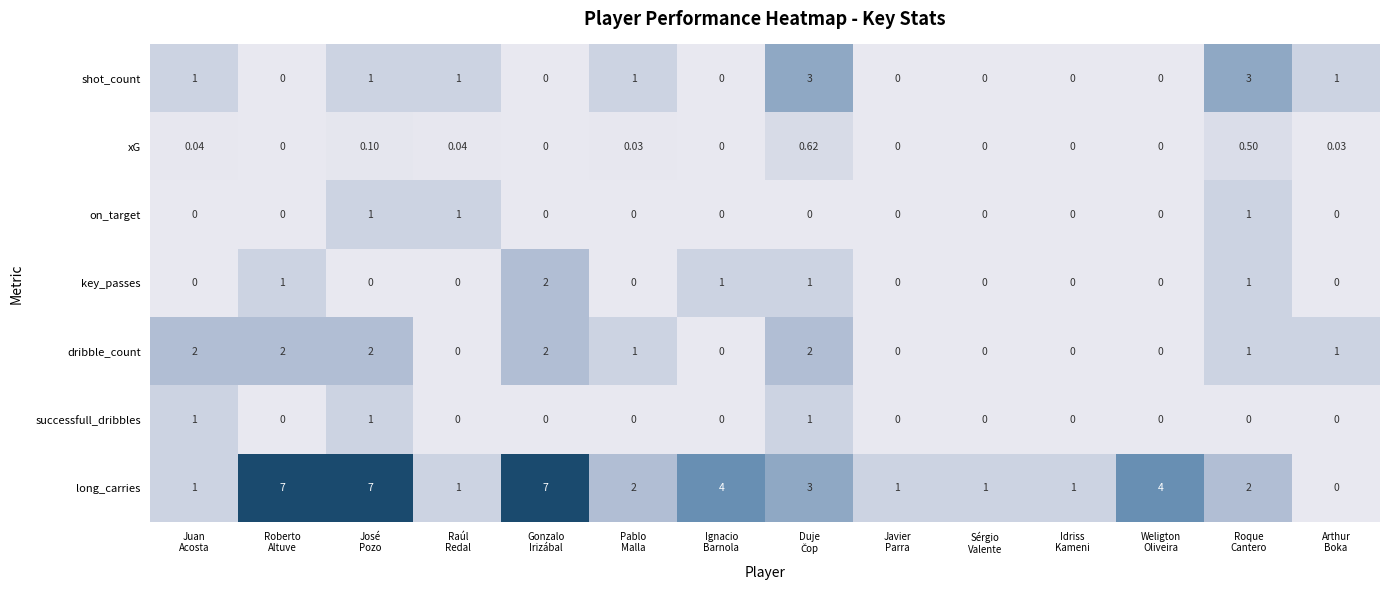

Which series has the largest total across all categories?

long_carries